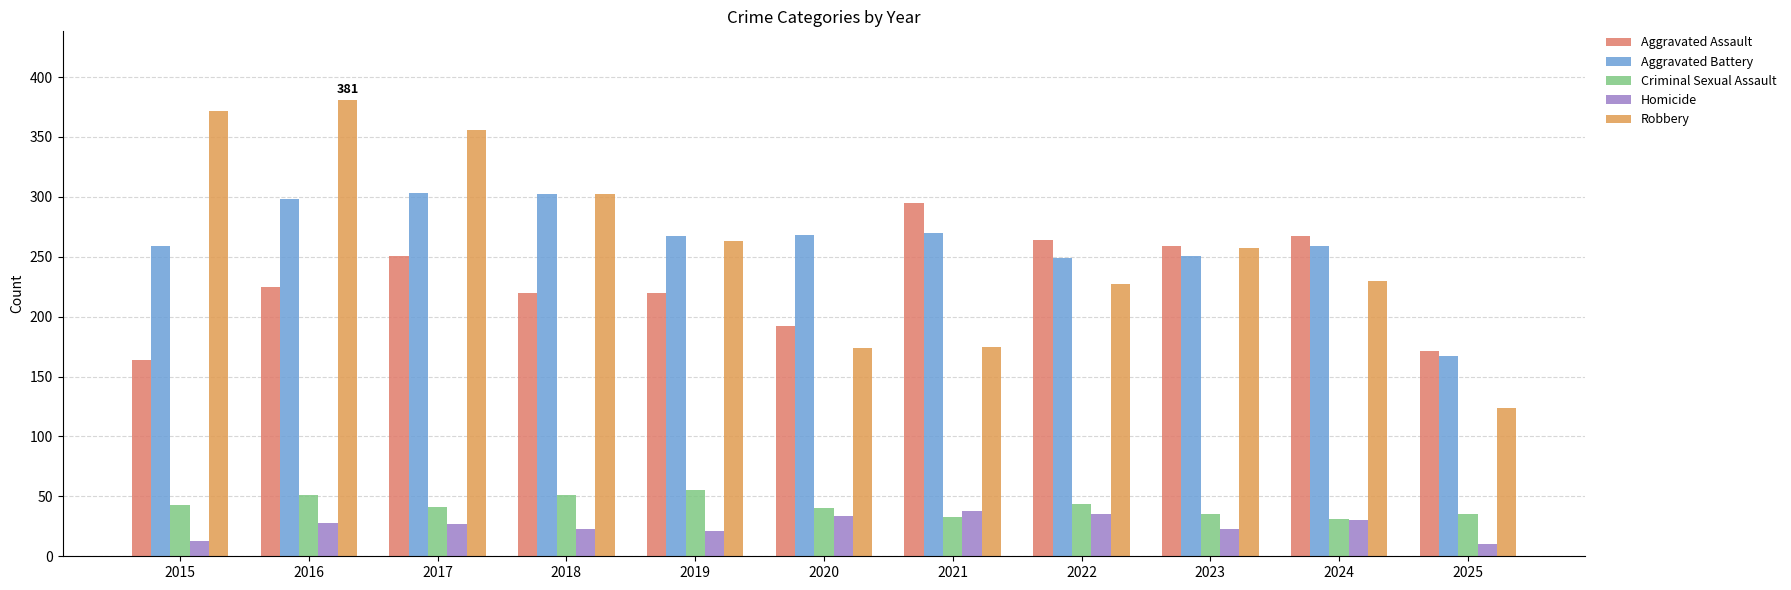

How many series are shown in this chart?

5